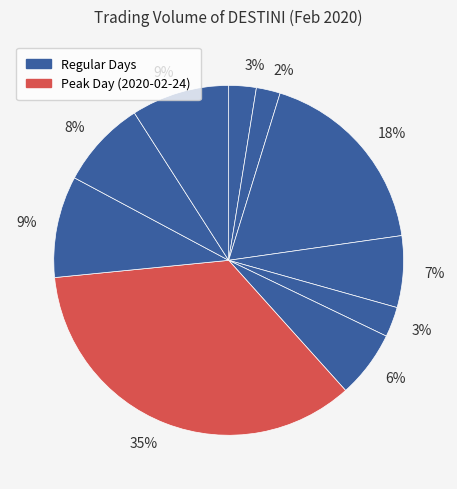

Count the number of slices in the pie.

10